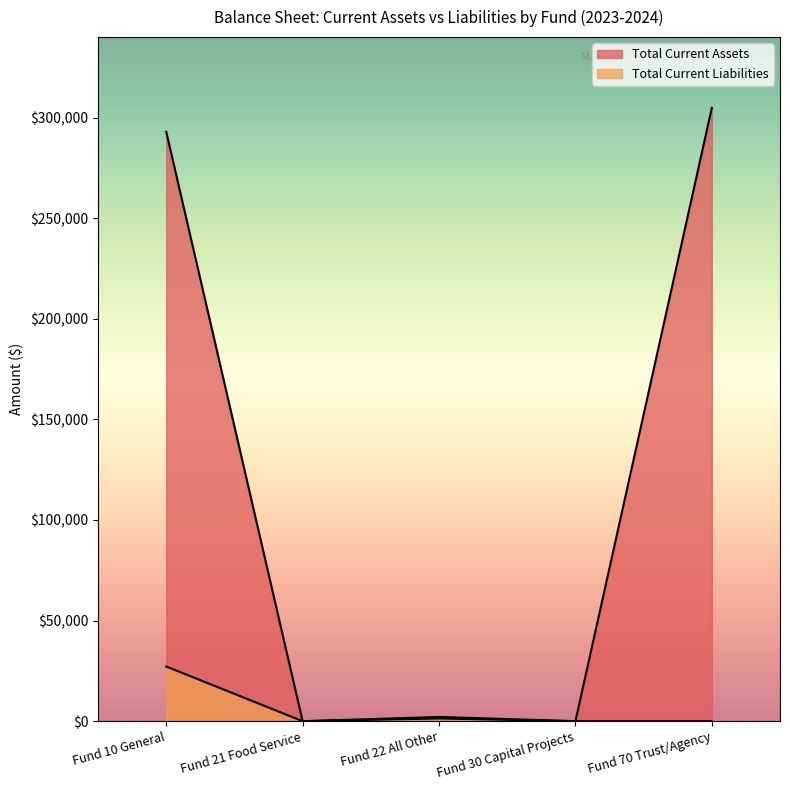

What is the approximate value of Total Current Assets at Fund 10 General?

292909.4